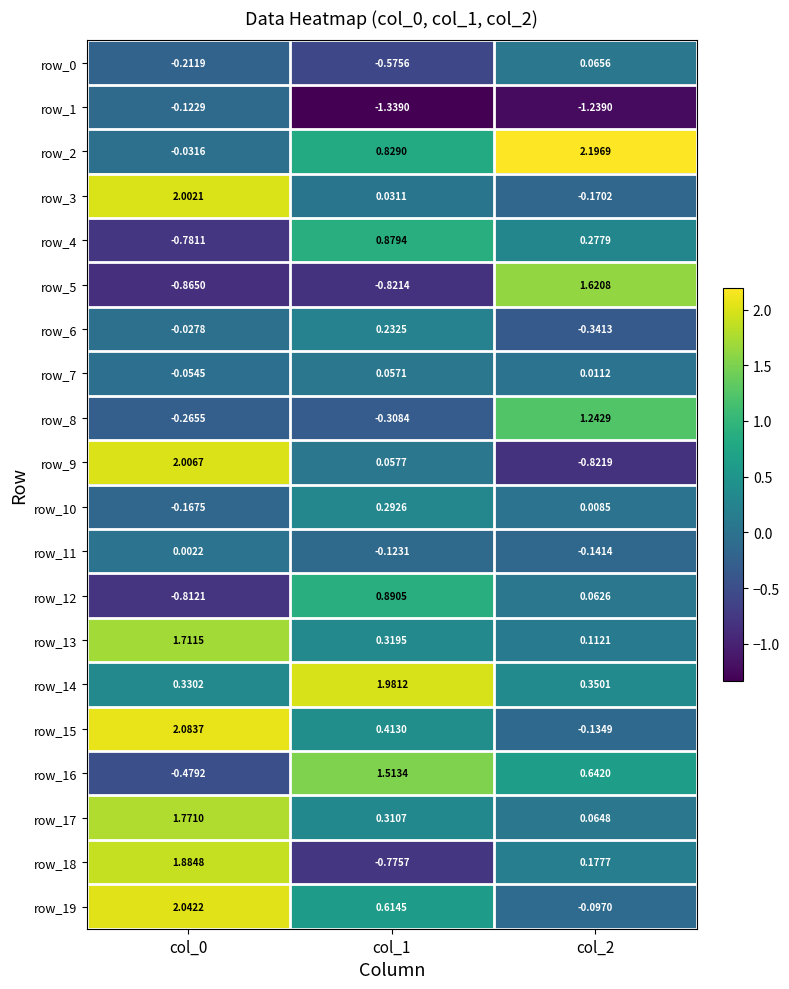

Is the value of row_14 at col_0 greater than the value of row_5 at col_0?

Yes